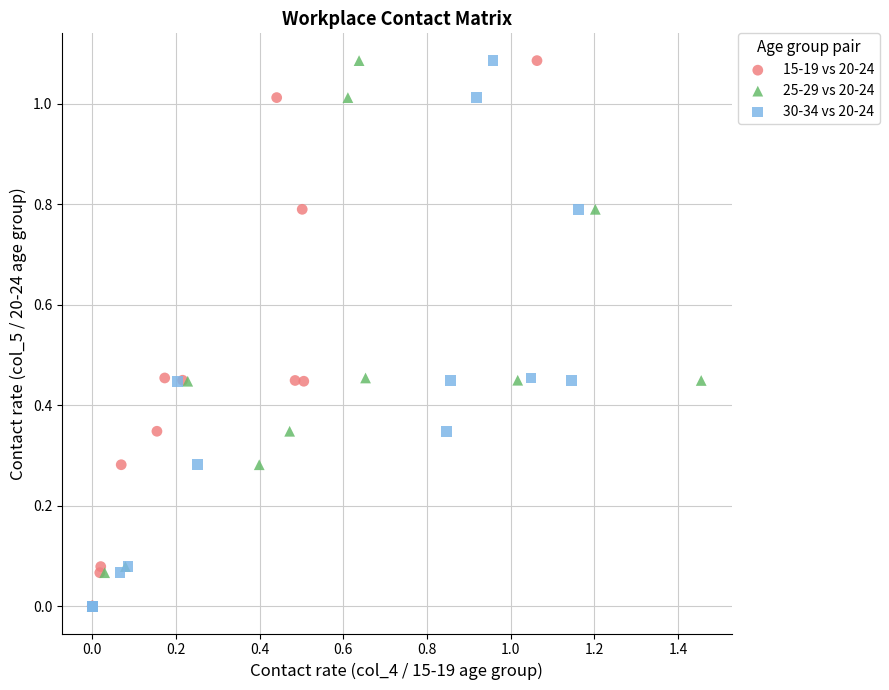

What are all the series names shown in the legend?

15-19 vs 20-24, 25-29 vs 20-24, 30-34 vs 20-24